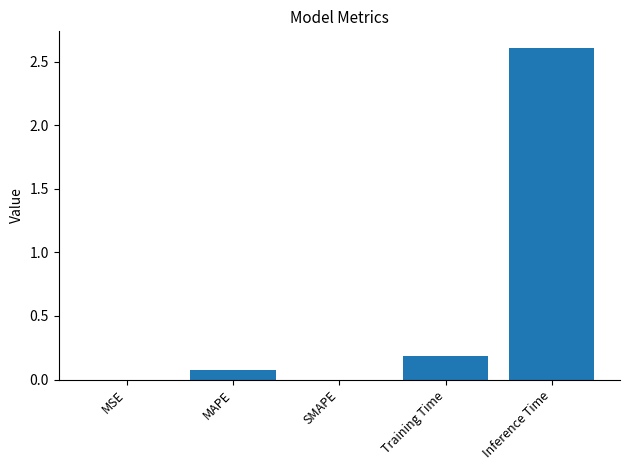

True or false: the data shows 0.0 at SMAPE.

True